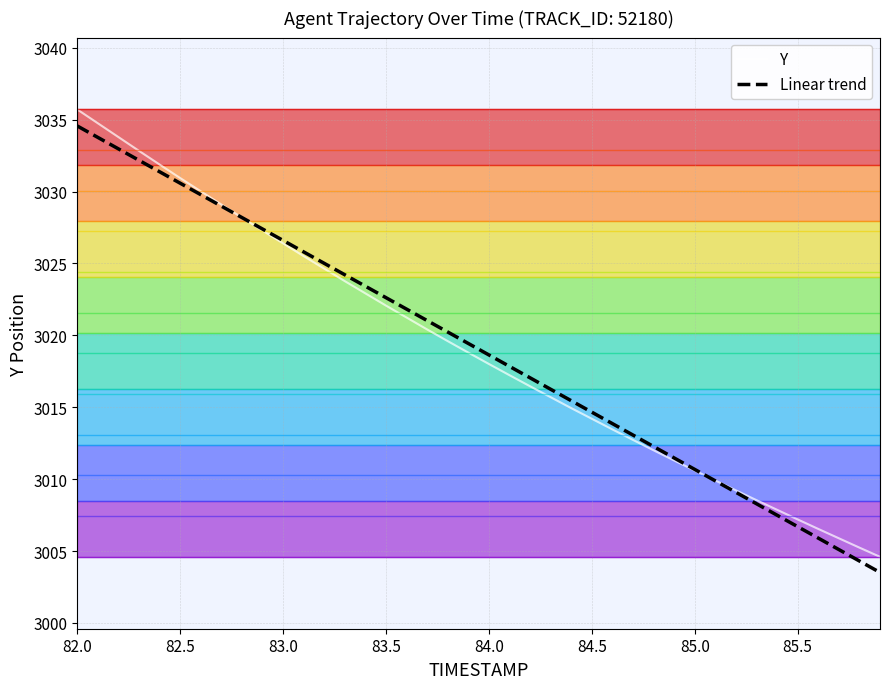

What is the lowest value of the Linear trend series?

3003.5